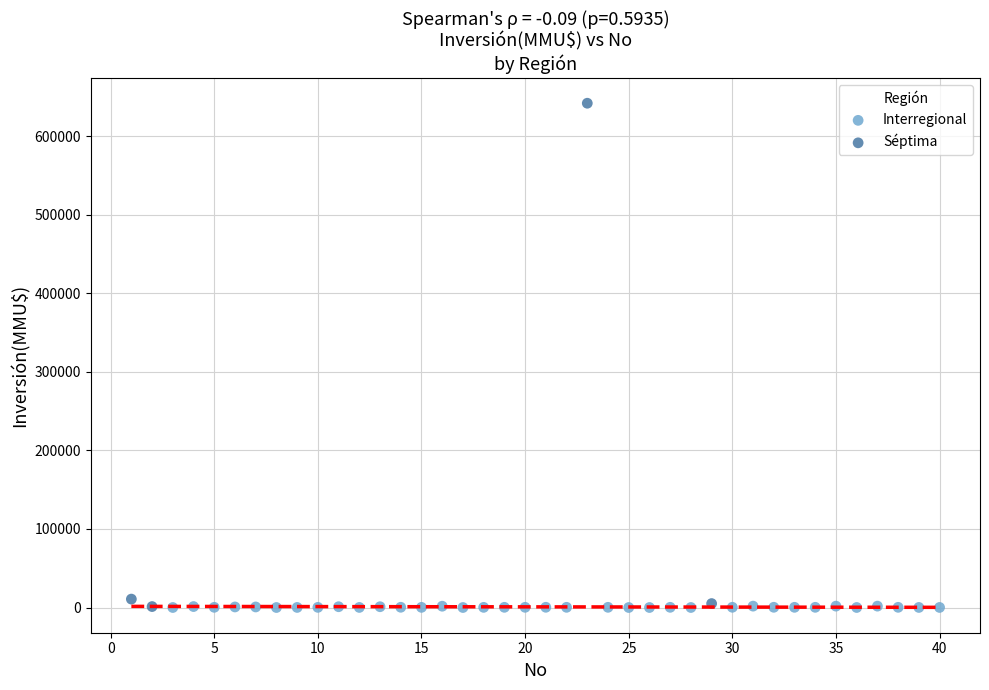

Which series has the widest spread of Y values?

Séptima